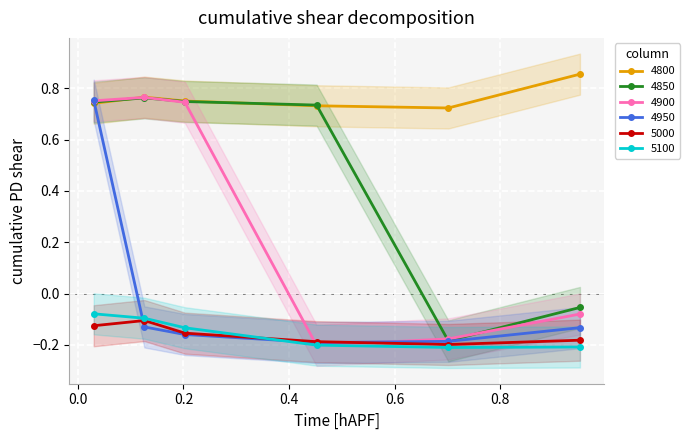

What is the label of the 3rd point from the left?

0.2027397260273973